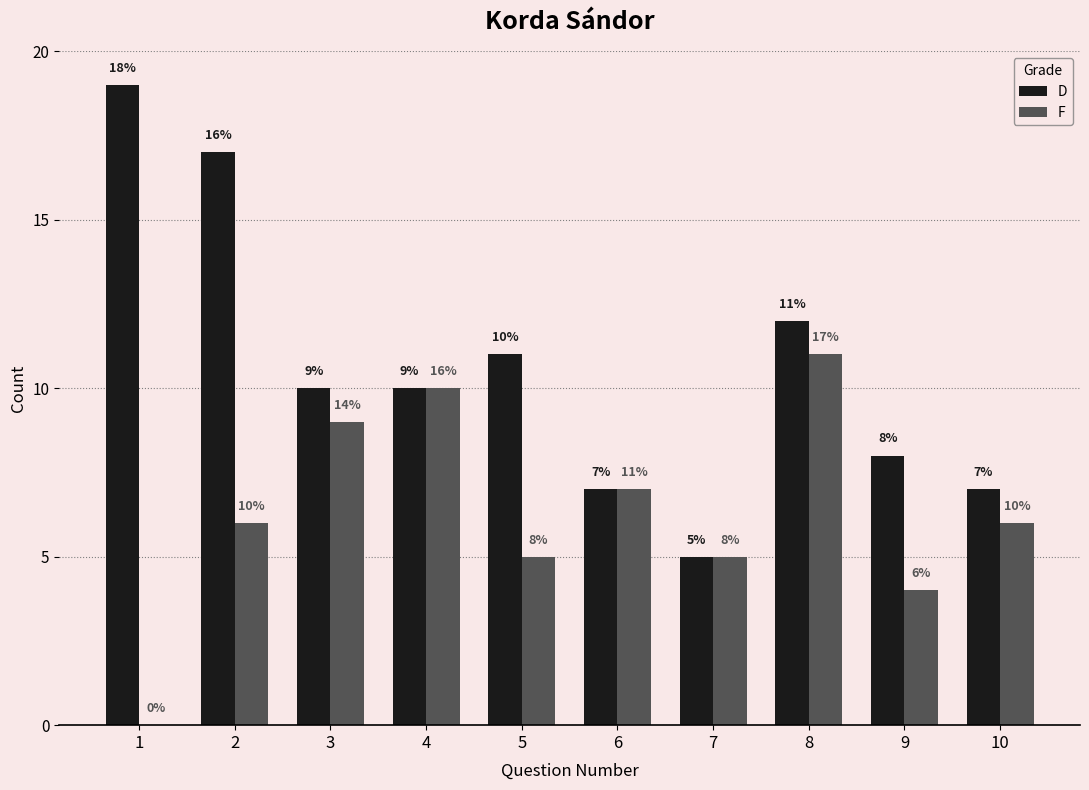

What is the maximum value shown in the chart?

19